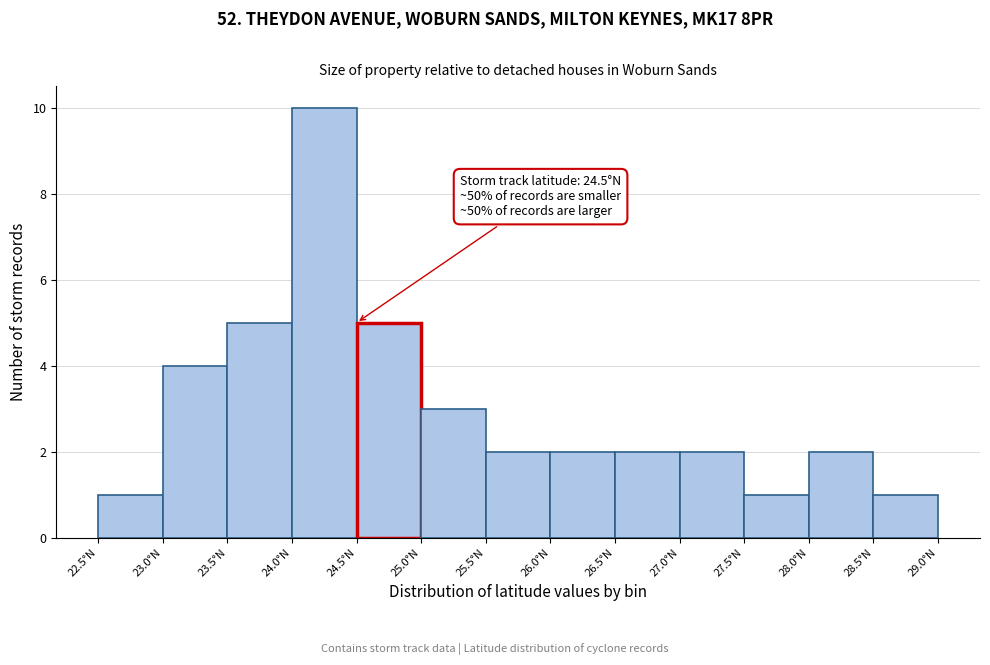

Which range on the x-axis has the tallest bar?

24.0 to 24.5